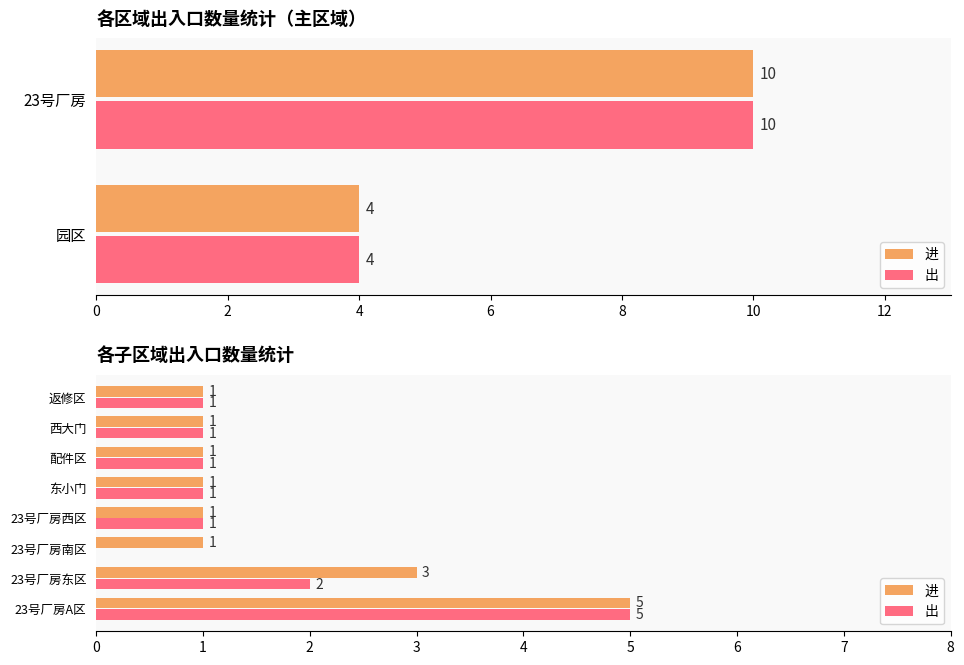

Count the 进 values in the range 1 to 3.

7